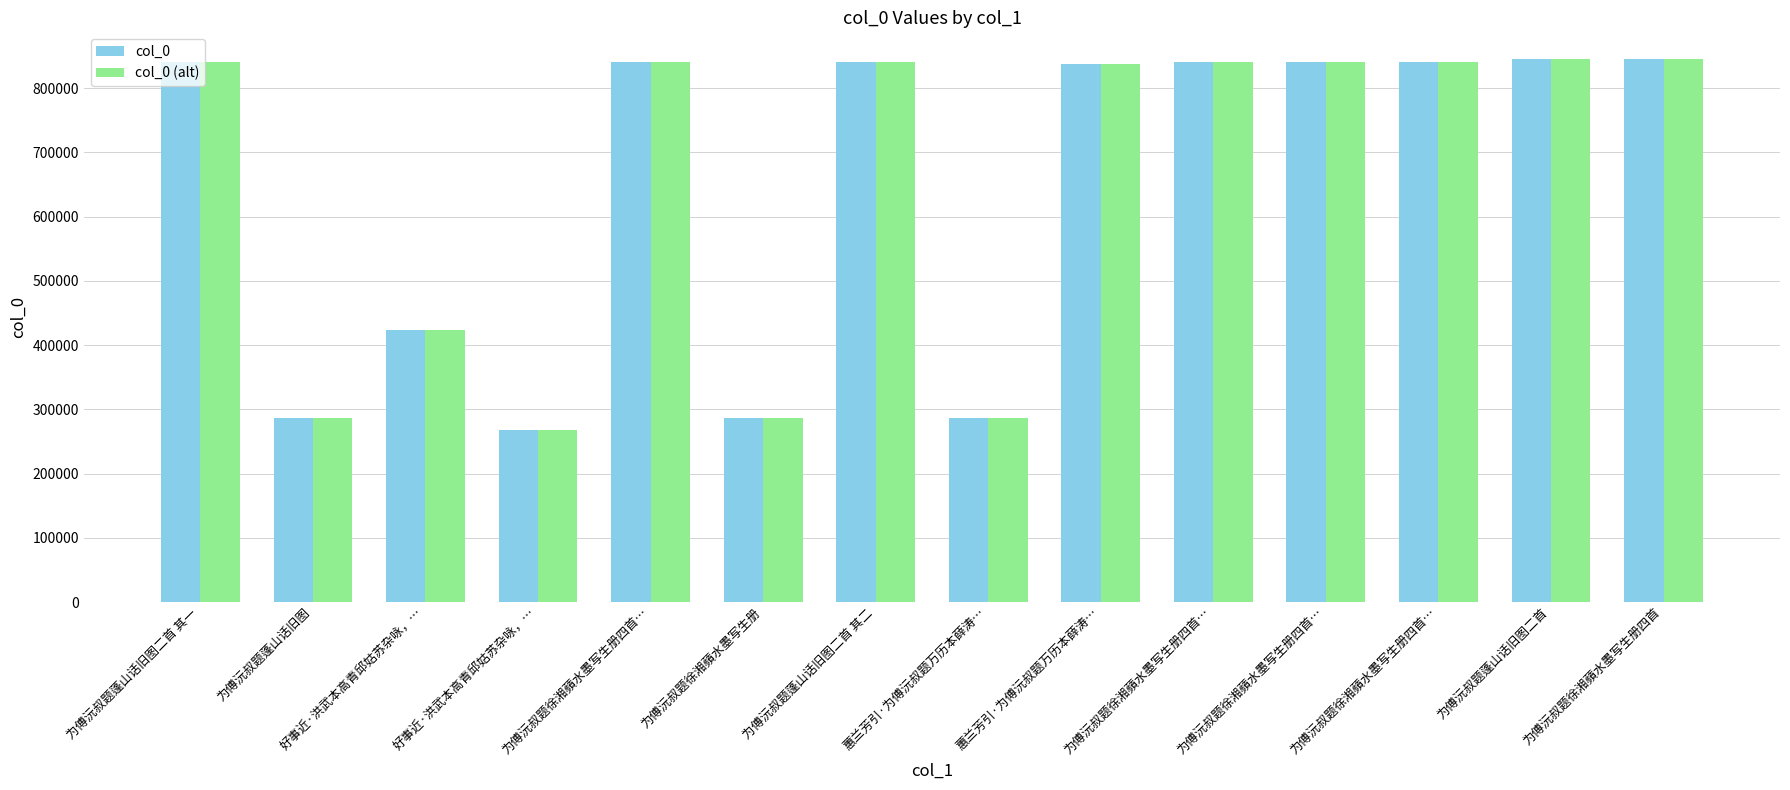

True or false: col_0 (alt) has a value of 423533 at 好事近·洪武本高青邱姑苏杂咏，….

True